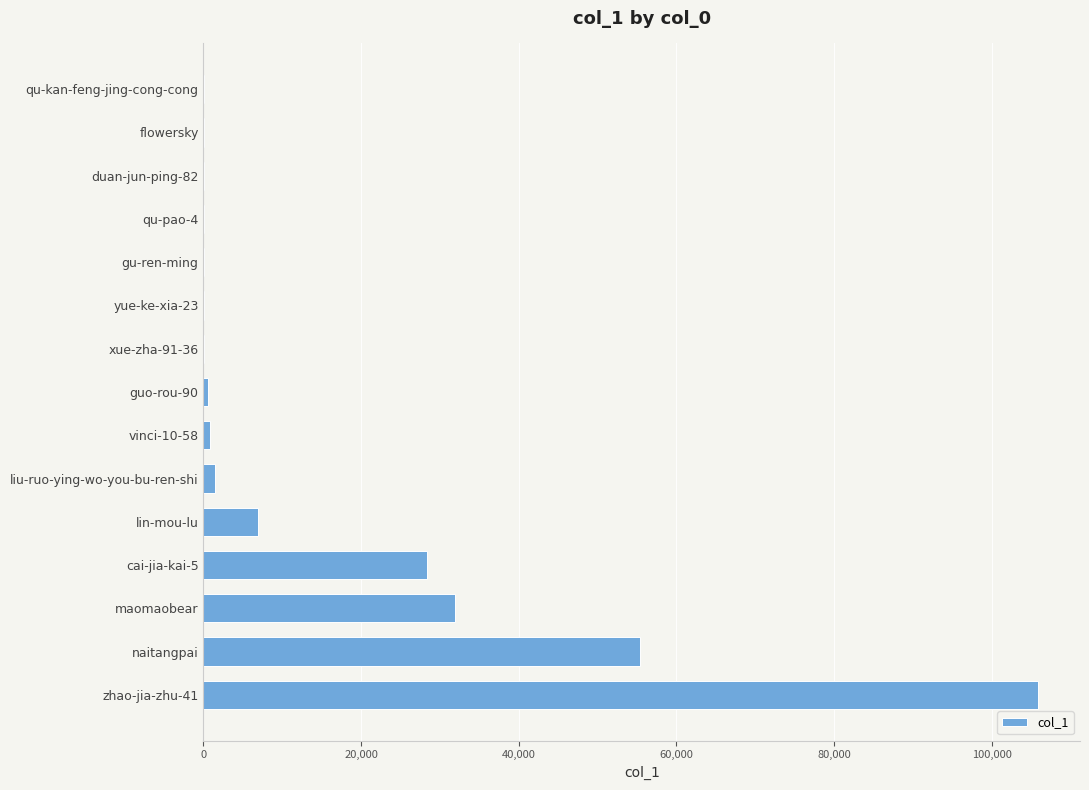

Which category has the highest value across all series?

zhao-jia-zhu-41